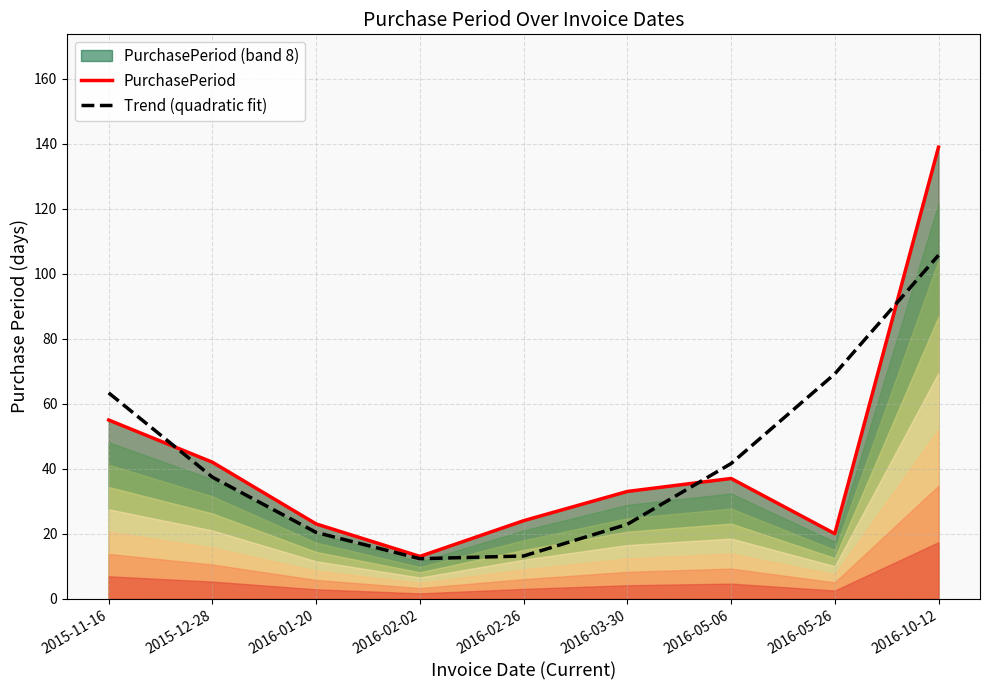

At which category does PurchasePeriod reach its first local valley?

2016-02-02